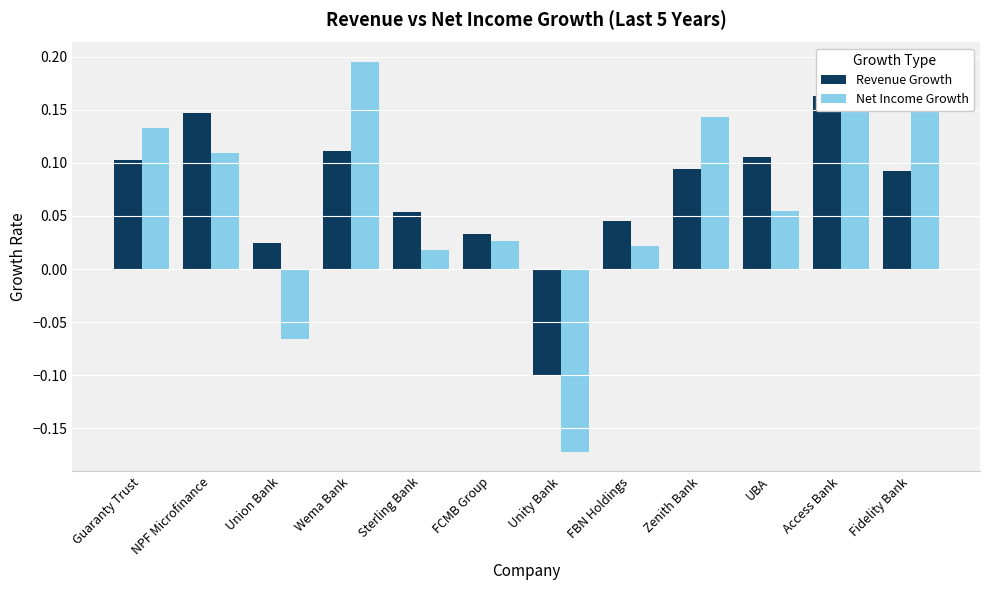

What is the difference between the maximum and minimum values in the Revenue Growth series?

0.3